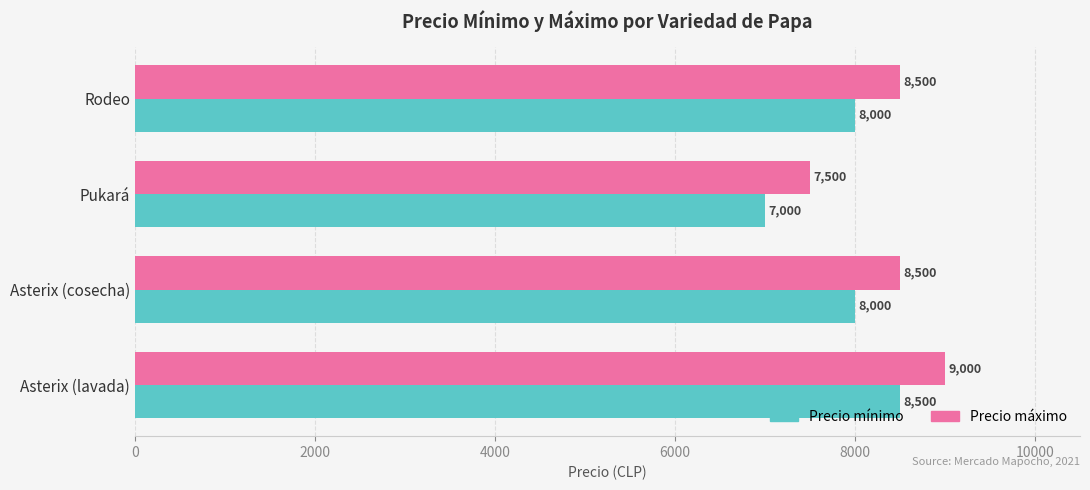

Which series has the largest total across all categories?

Precio máximo